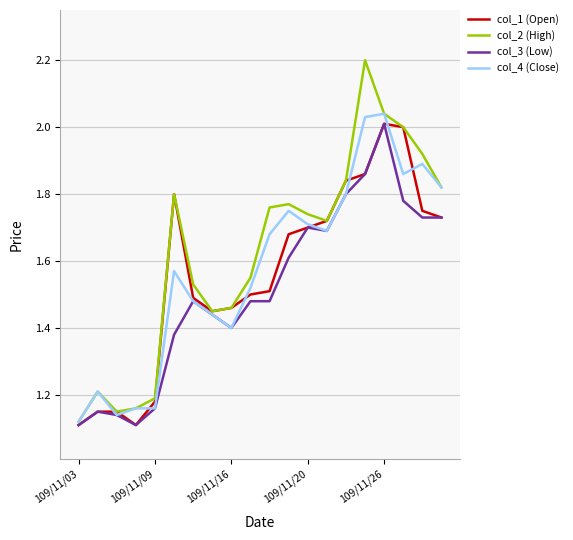

Which series has the largest range (max minus min)?

col_2 (High)